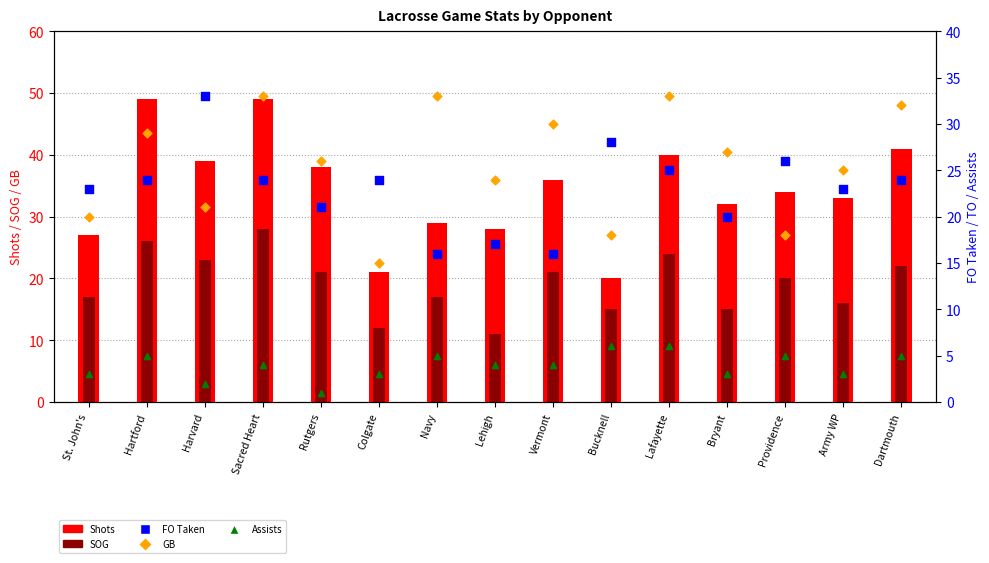

What are all the series names shown in the legend?

Shots, SOG, FO Taken, GB, Assists